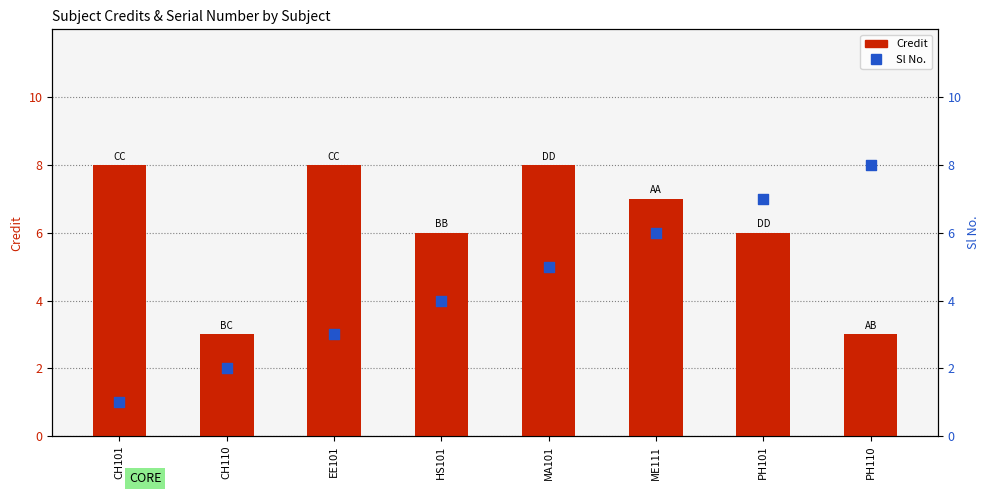

What is the total value across all series at CH110?

5